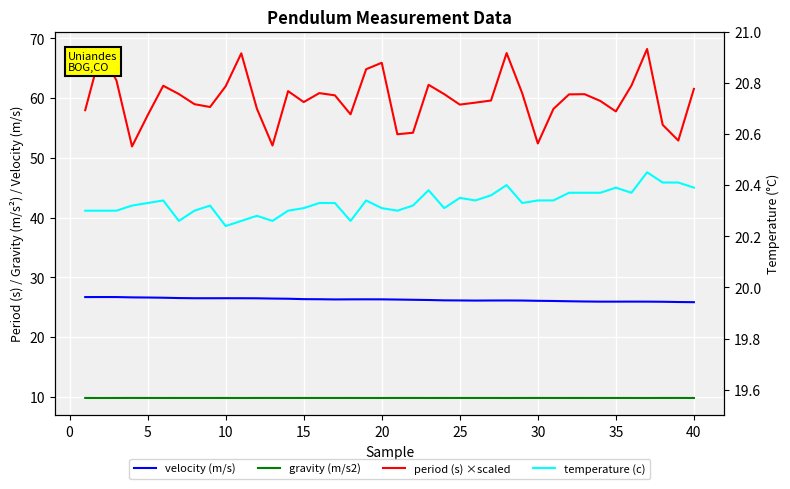

In gravity (m/s2), how many points are higher than both neighbors (excluding endpoints)?

10